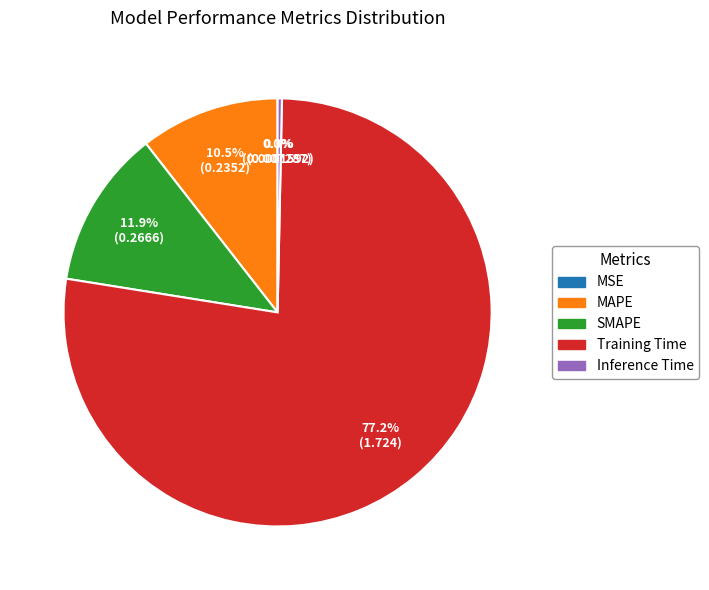

Which category has the biggest portion of the pie?

Training Time